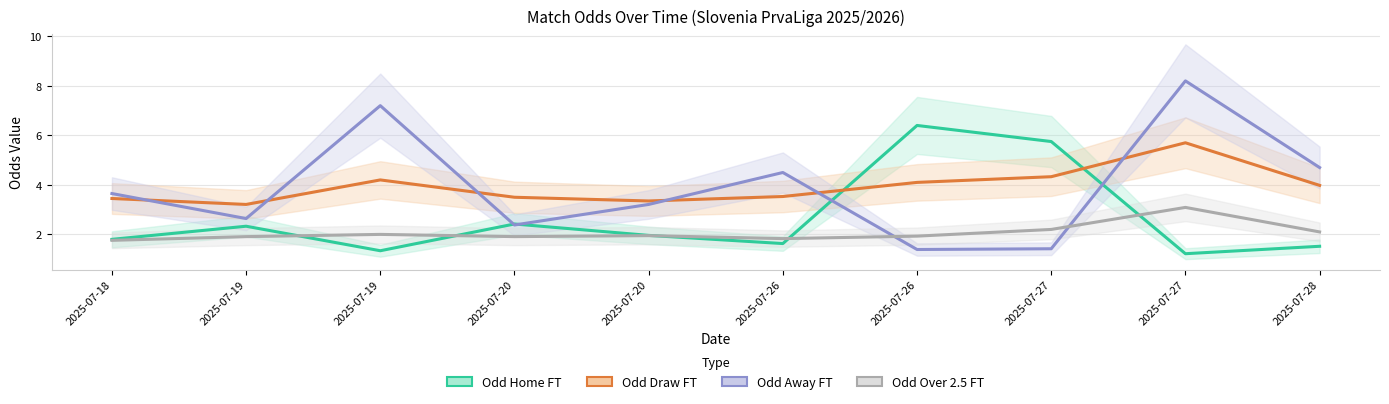

List the series in order of their peak value, lowest first.

Odd_Over25_FT, Odd_D_FT, Odd_H_FT, Odd_A_FT